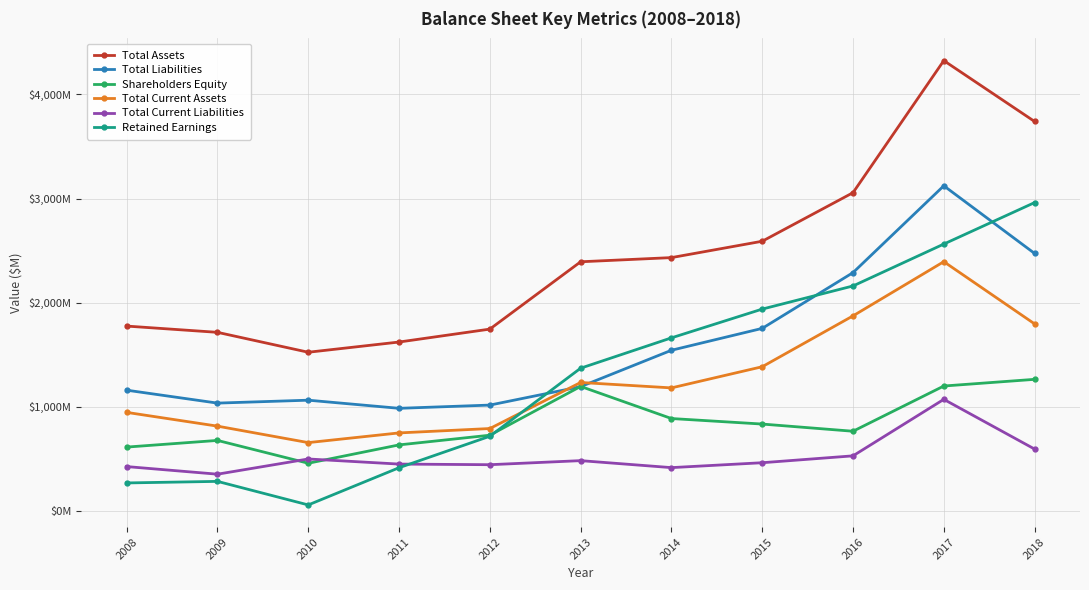

Between 2011 and 2014, which series saw the biggest shift?

Retained Earnings